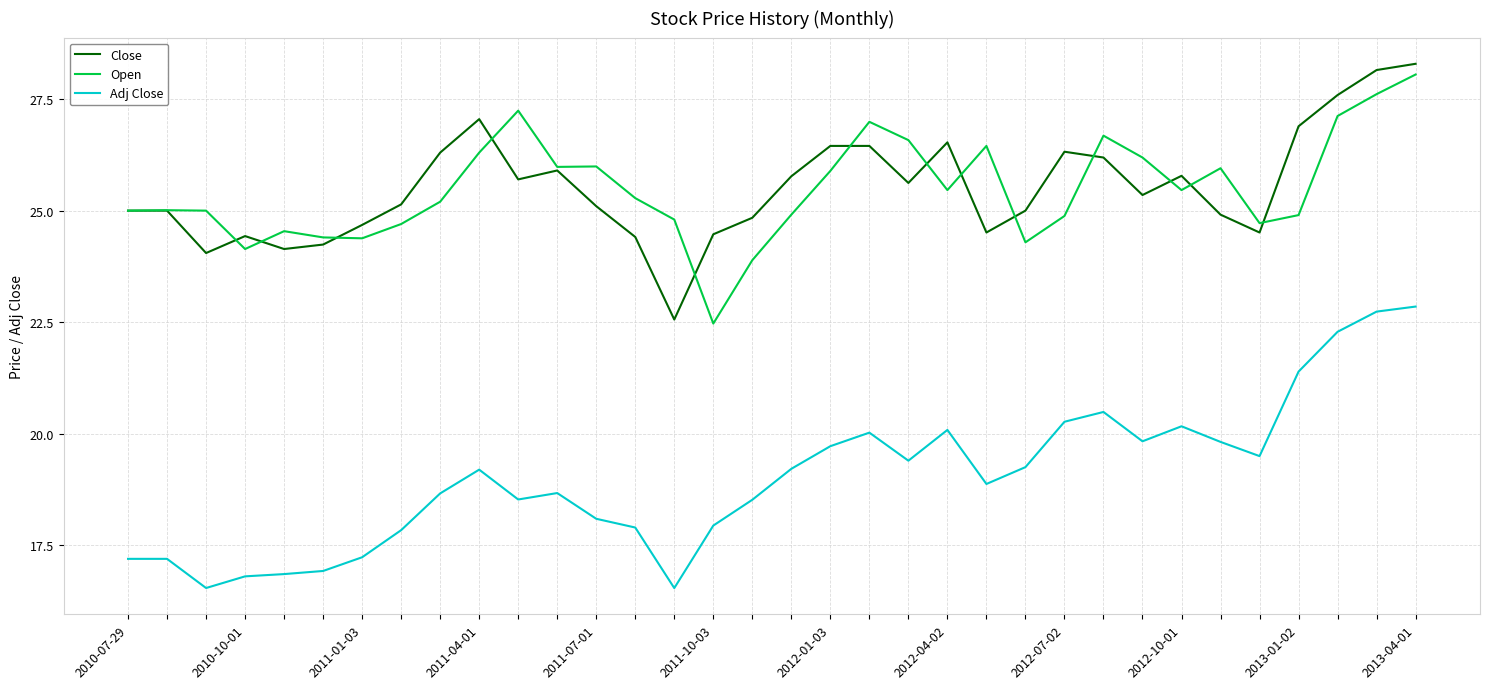

Which series has the largest range (max minus min)?

Adj Close